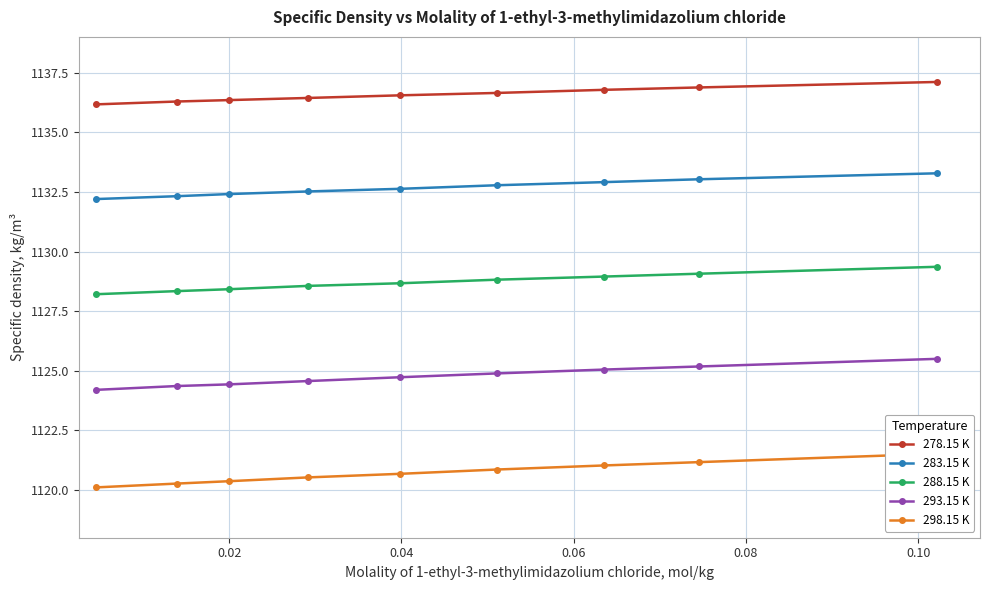

What is the sum of the 288.15 K values at 0.10 and 0.02?

2257.2